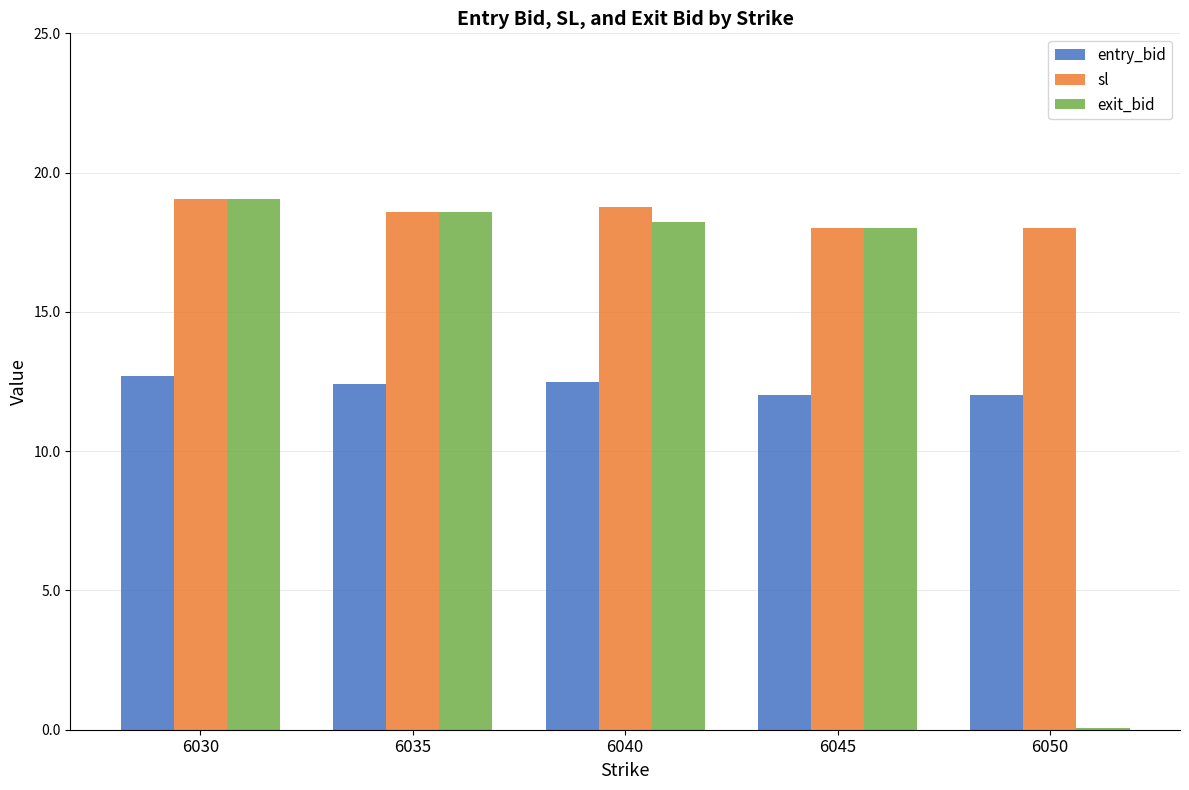

Which series has the largest total across all categories?

sl